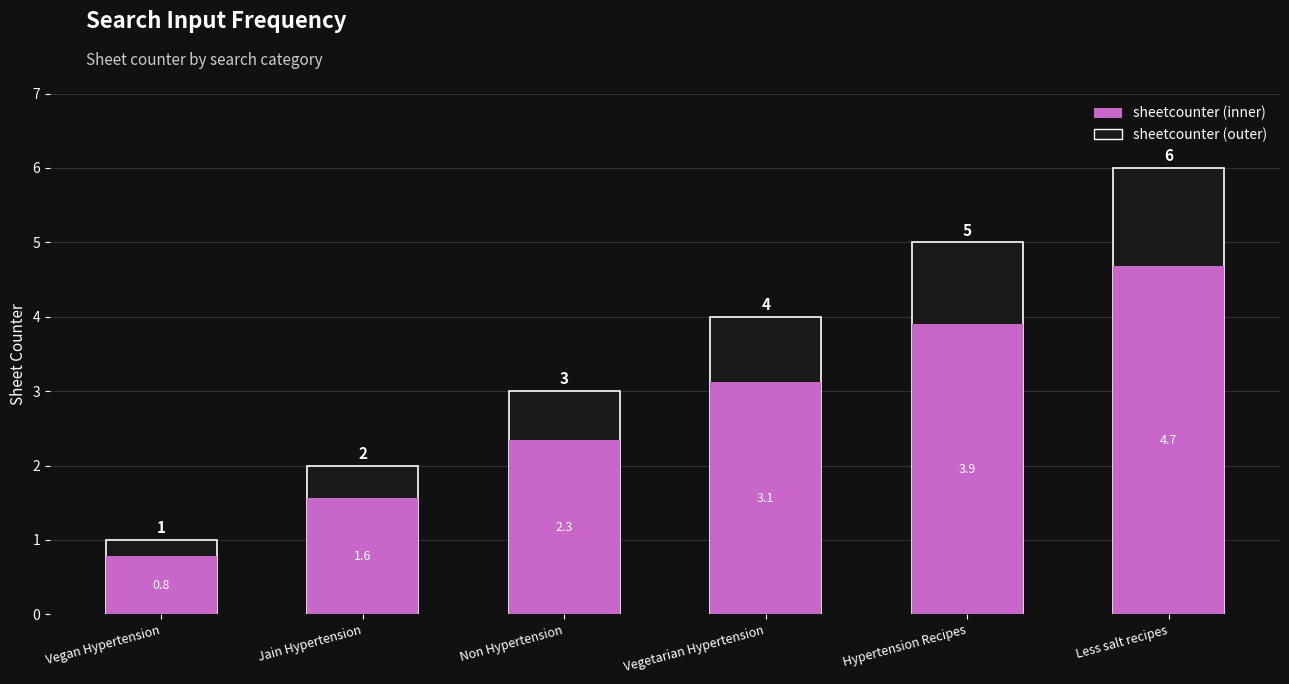

The value of sheetcounter (inner) at Jain Hypertension is 0.7. True or false?

False